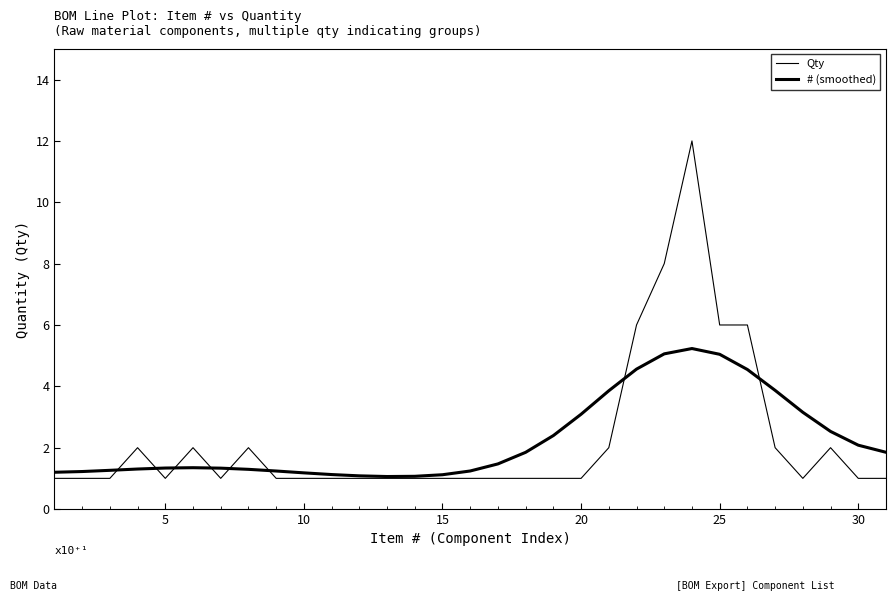

Does the chart display data point markers on the line(s)?

No